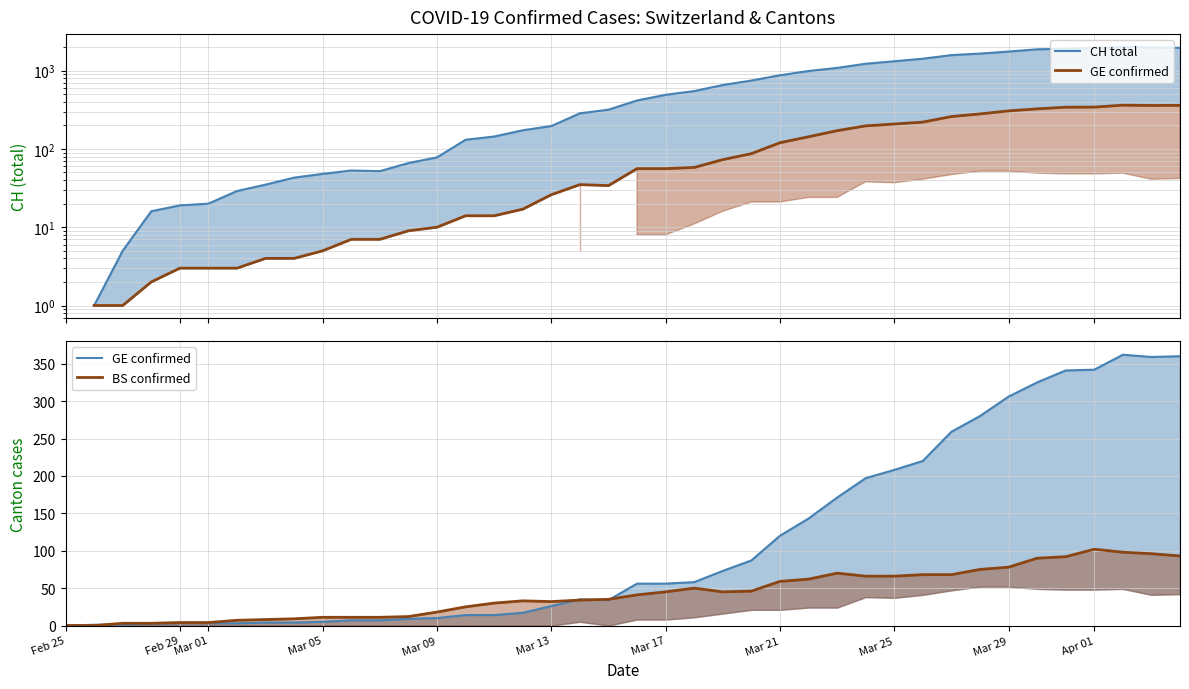

After their last crossing, which series has the higher values: BS confirmed or GE confirmed?

GE confirmed